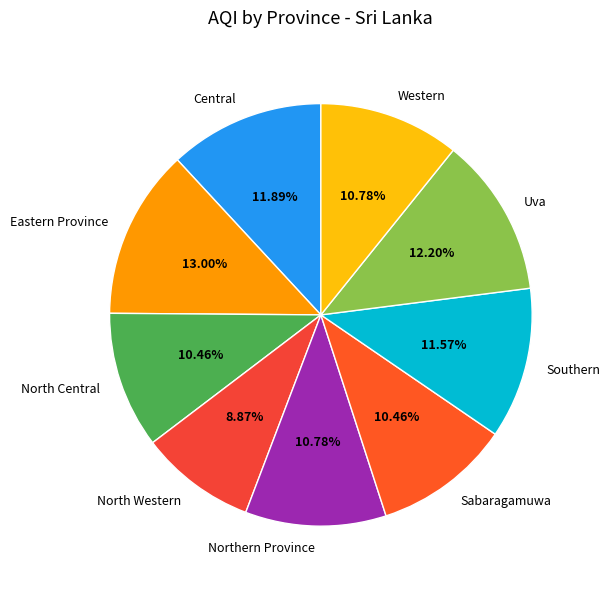

To the nearest percent, what is the combined percentage of North Western and Western?

20%